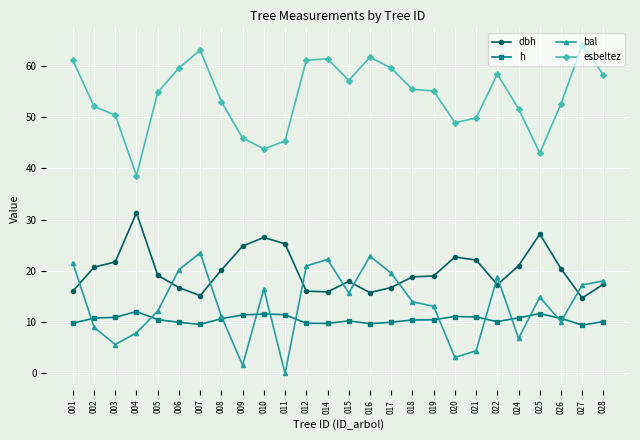

What is the total value across all series at 001?

108.5